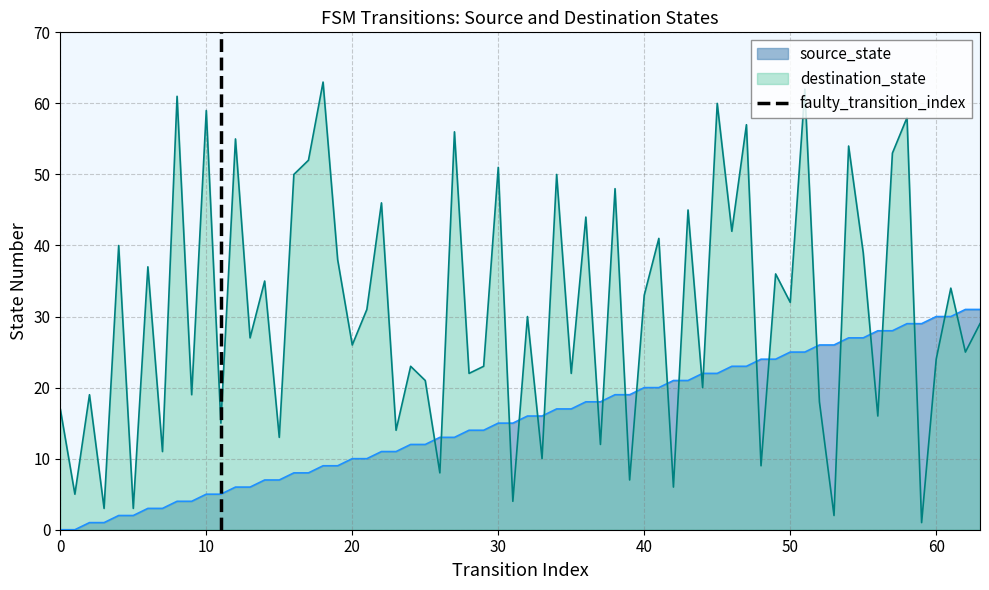

Which series ends up on top after the final intersection of source_state and destination_state?

source_state